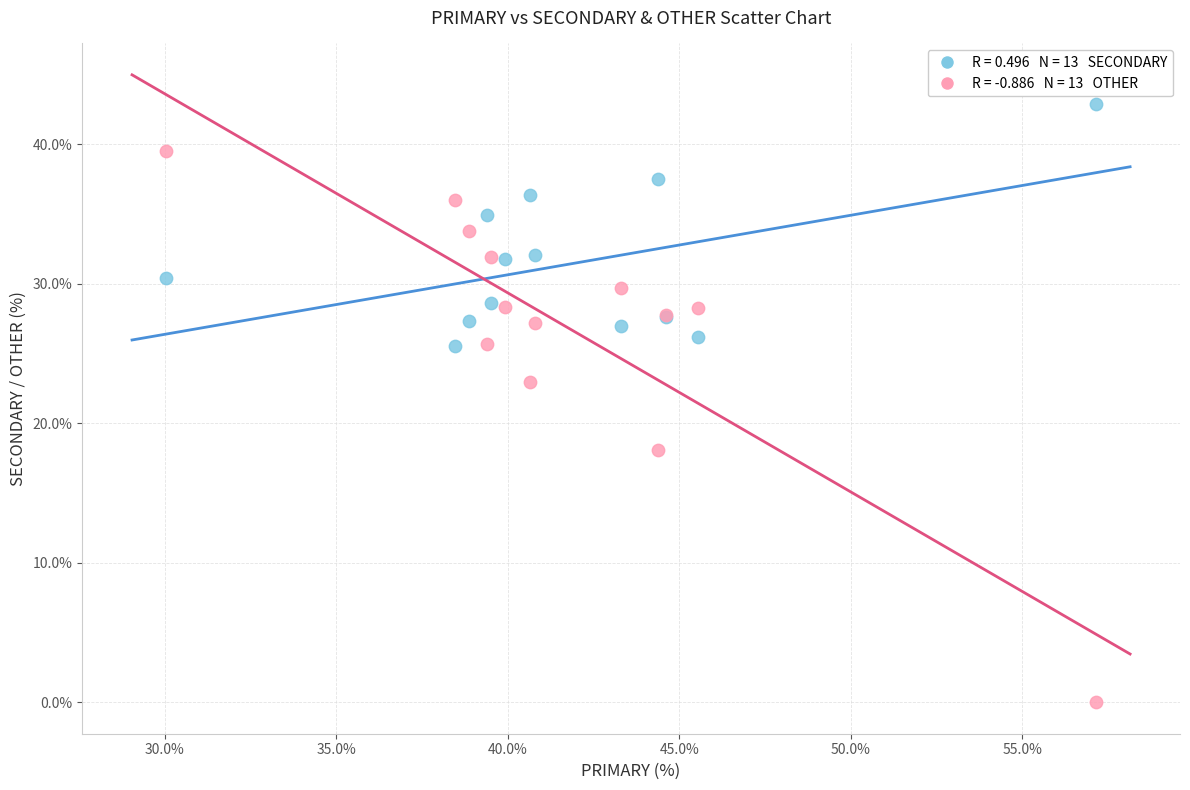

Across all series, what Y value is closest to 21?

23.0